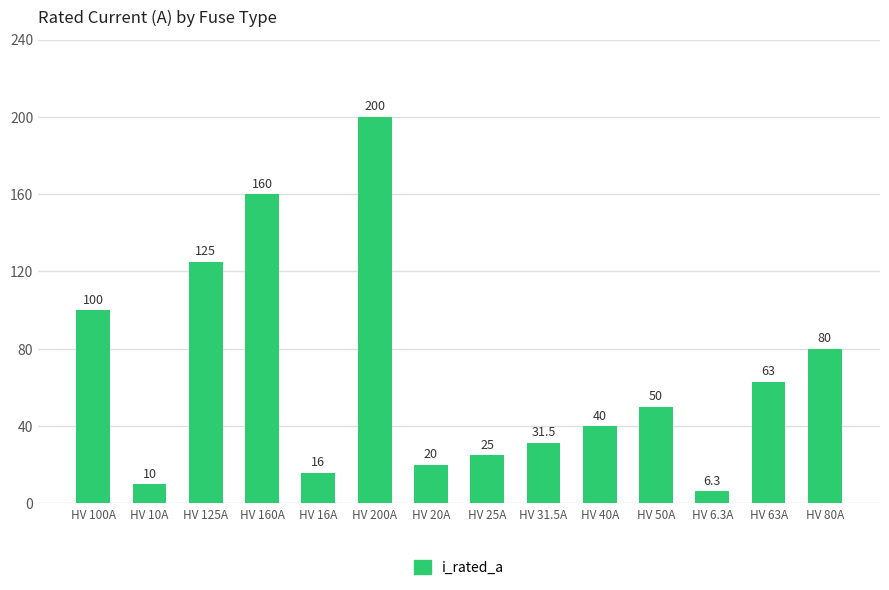

What position from the right is HV 25A?

7